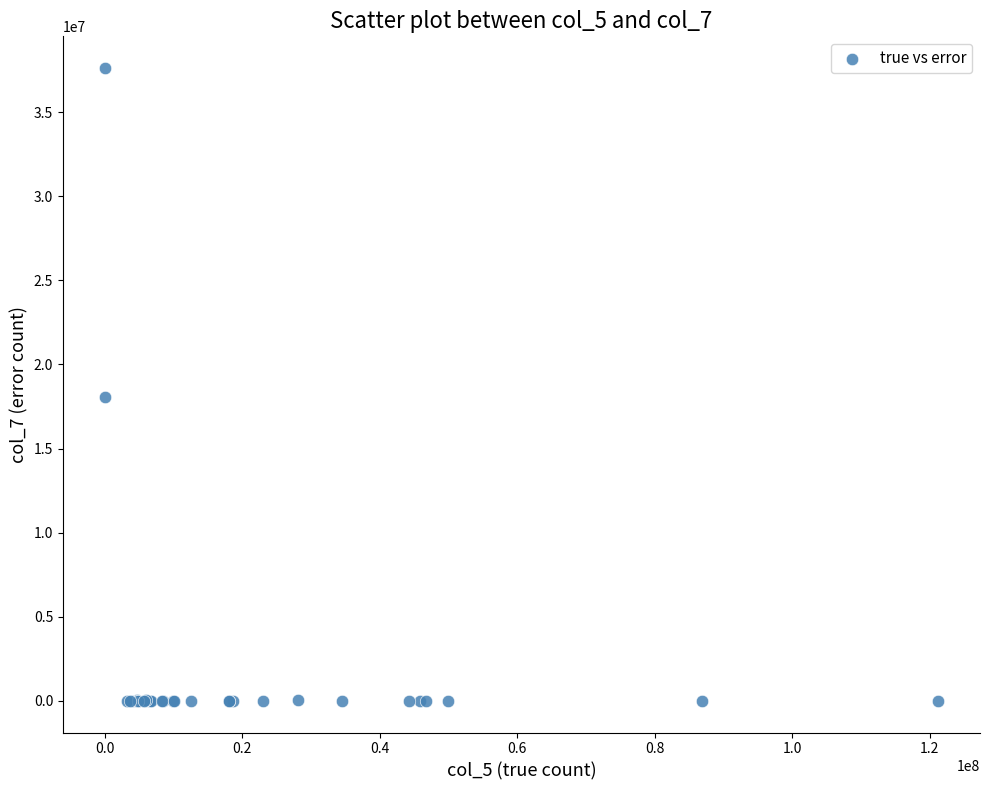

What Y value in the scatter plot is closest to 18810691?

18061843